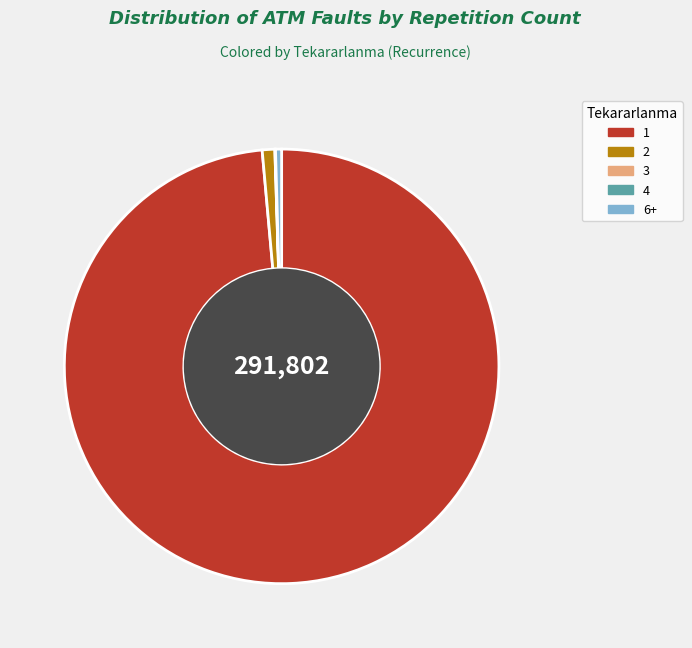

The 1 slice represents 15% of the pie. True or false?

False